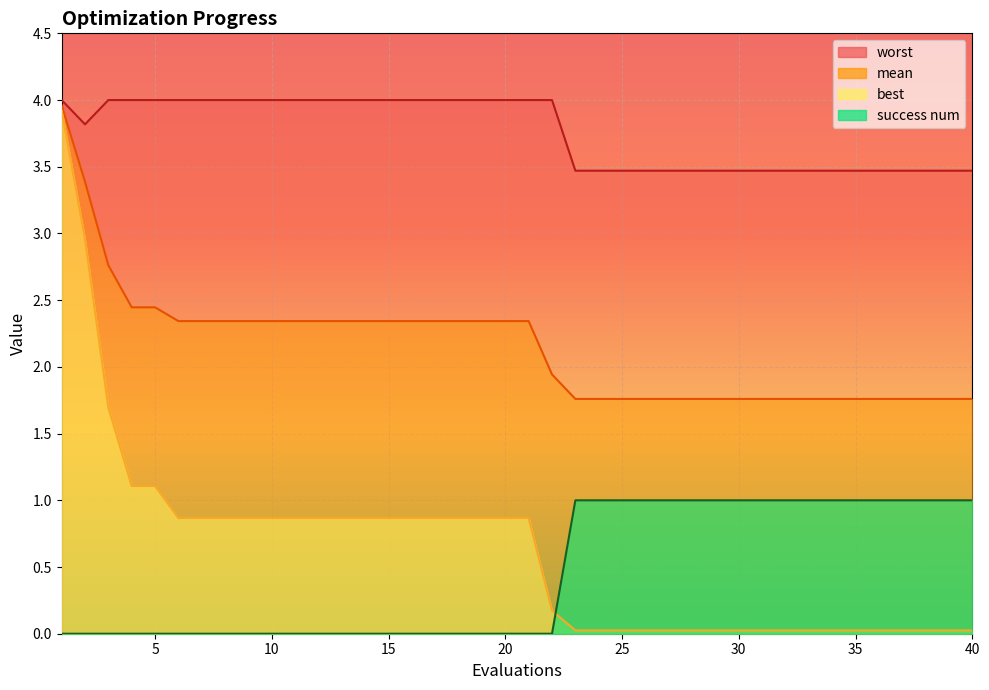

At which label is worst closest to 3?

23